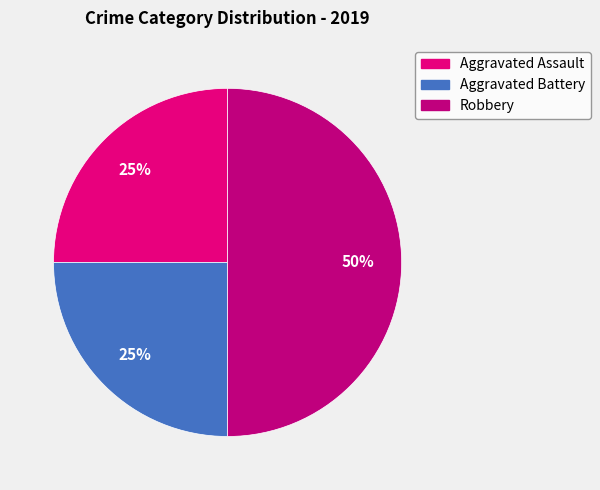

Which slice is the smallest?

Aggravated Assault